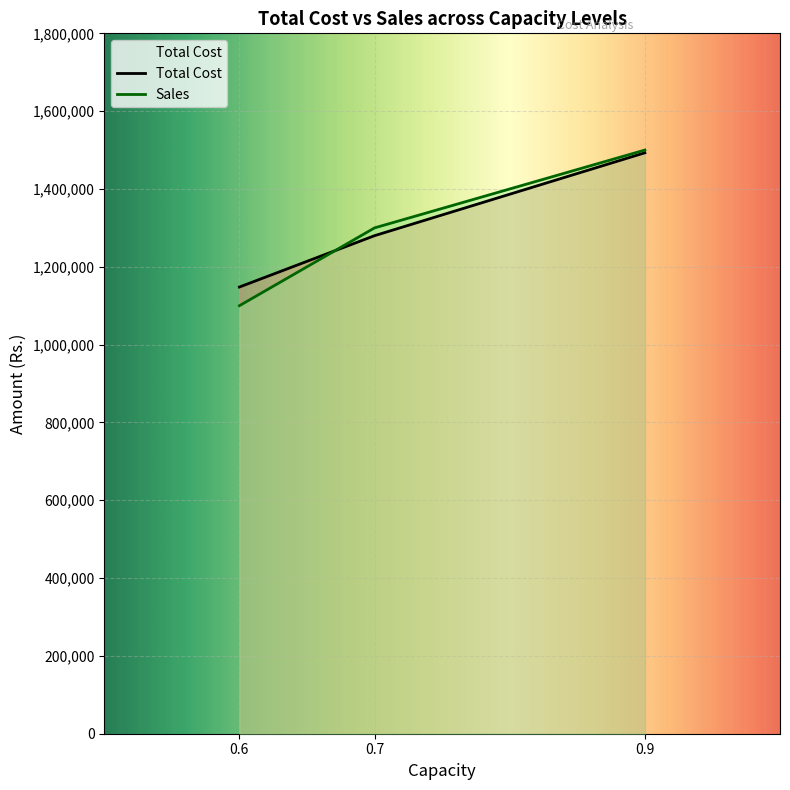

Reading left to right, list all the values displayed in this chart.

Total Cost: 0.6=1148000	0.7=1280000	0.9=1493000
Sales: 0.6=1100000	0.7=1300000	0.9=1500000